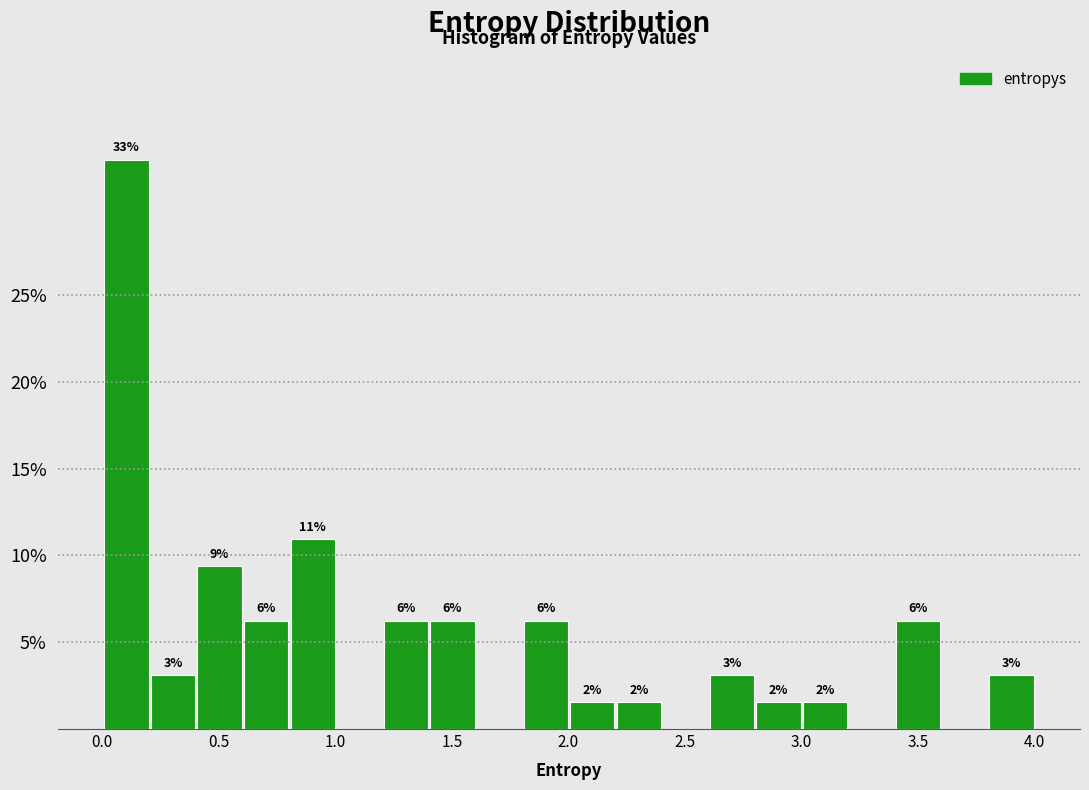

Around what value on the x-axis is the tallest bar? Give the approximate position of its centre, as read against the axis.

0.10